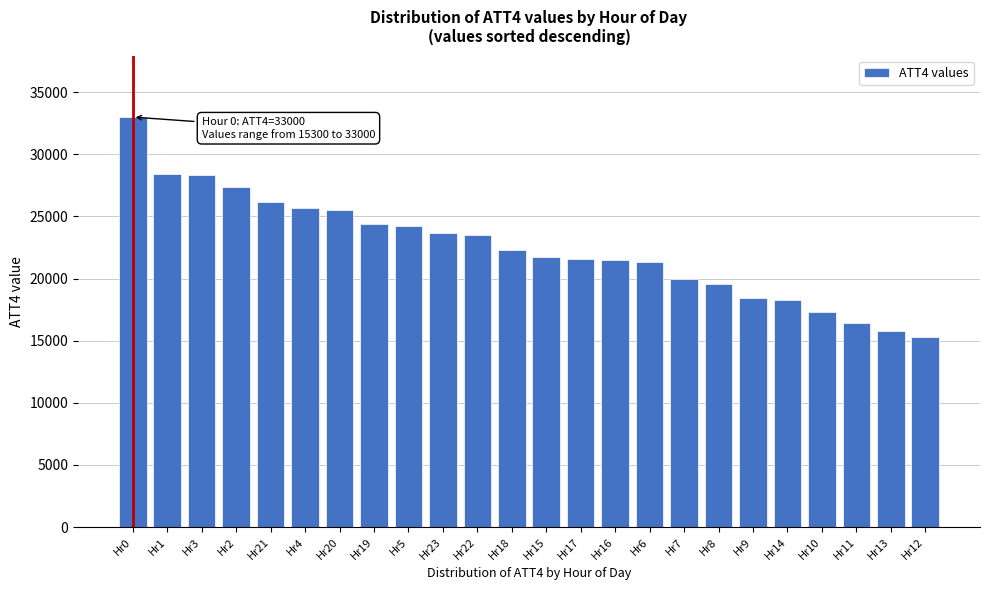

Is it true that the value at Hr5 is 24200?

True